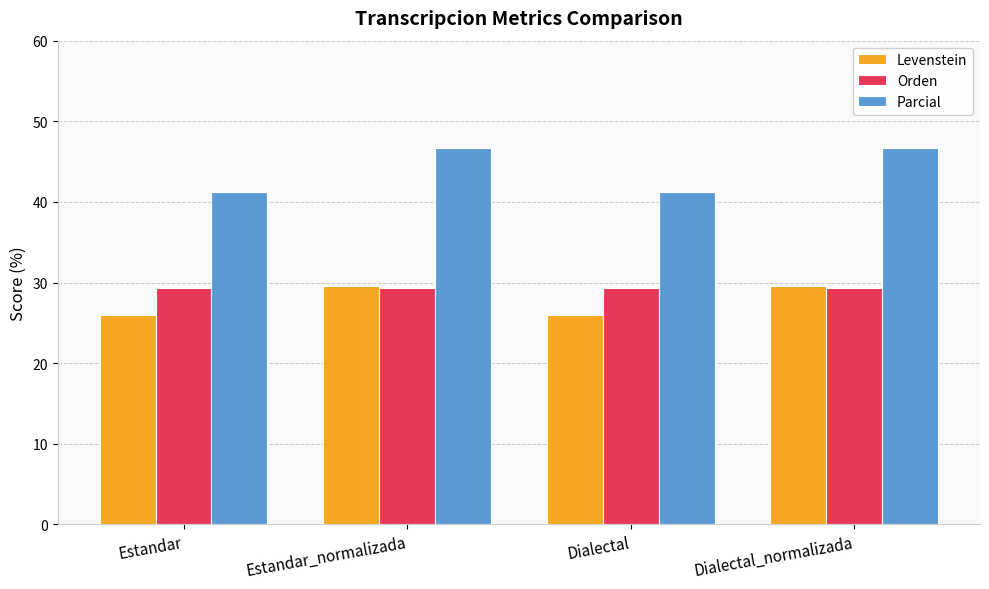

The Parcial series shows 41.2 at Dialectal. True or false?

True